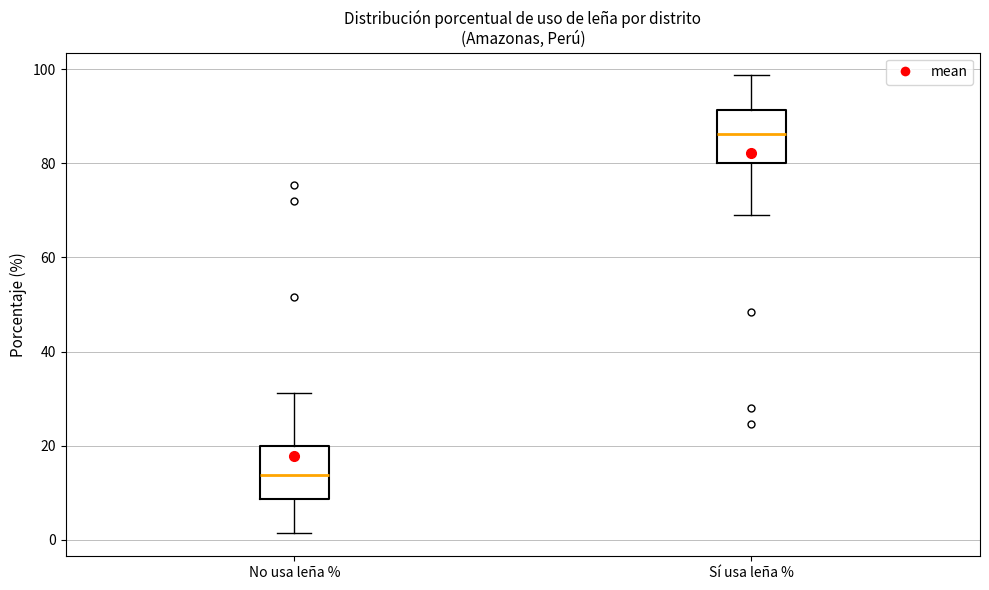

Reading left to right, transcribe this box plot: for each box, give where its median line is, the range the box spans, and where its two whiskers end, as read against the y-axis. The values are not printed on the chart, so give them approximately, as read against the axis.

No usa leña %: median 14, box 8 to 20, whiskers 2 to 32
Sí usa leña %: median 86, box 80 to 92, whiskers 68 to 98